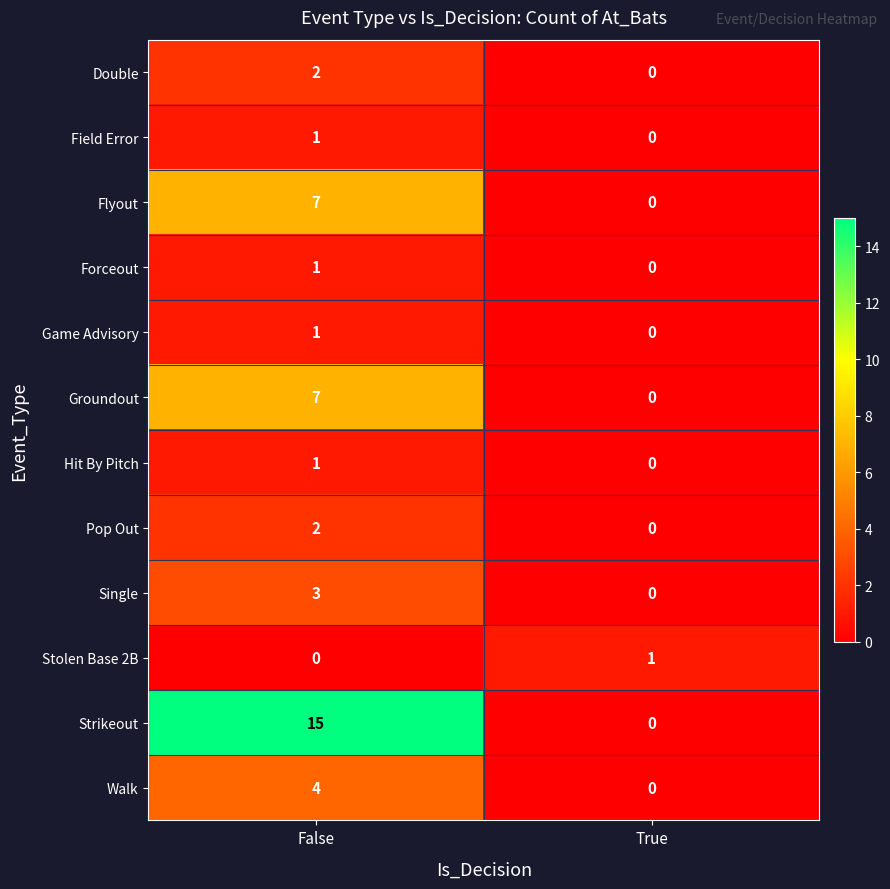

The value of Game Advisory at False is 2. True or false?

False